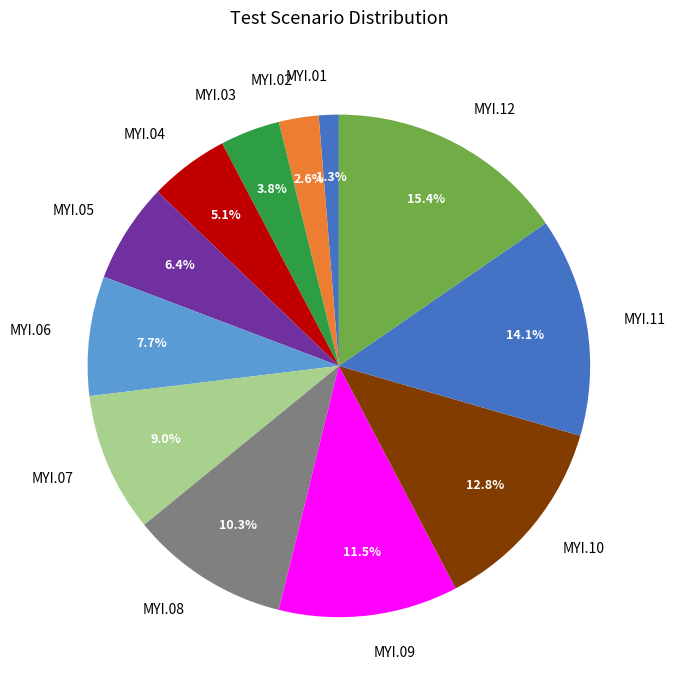

What is the smallest slice in the pie chart?

MYI.01